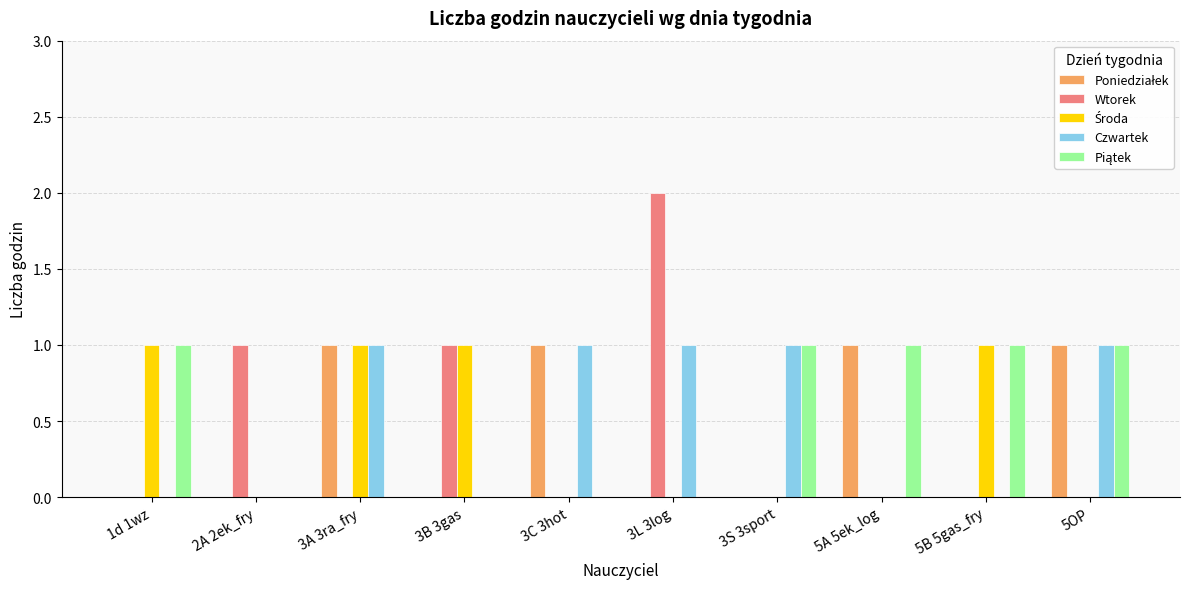

True or false: Czwartek has a value of 0 at 2A 2ek_fry.

True